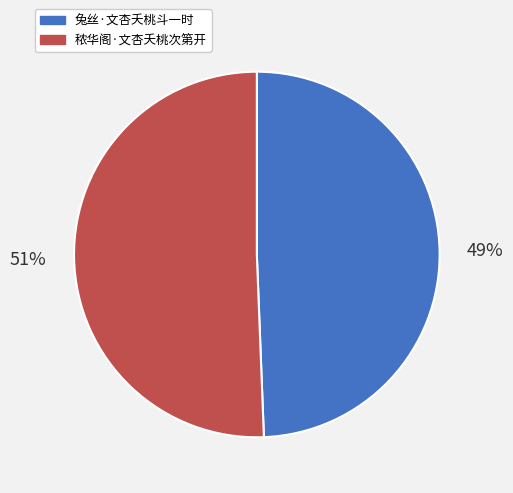

What is the smallest slice in the pie chart?

兔丝·文杏夭桃斗一时